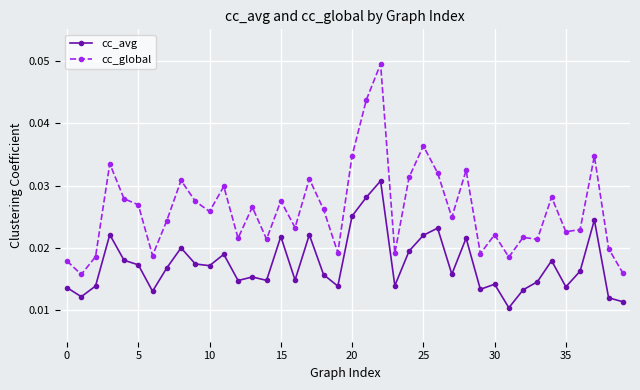

Which series has the largest range (max minus min)?

cc_global